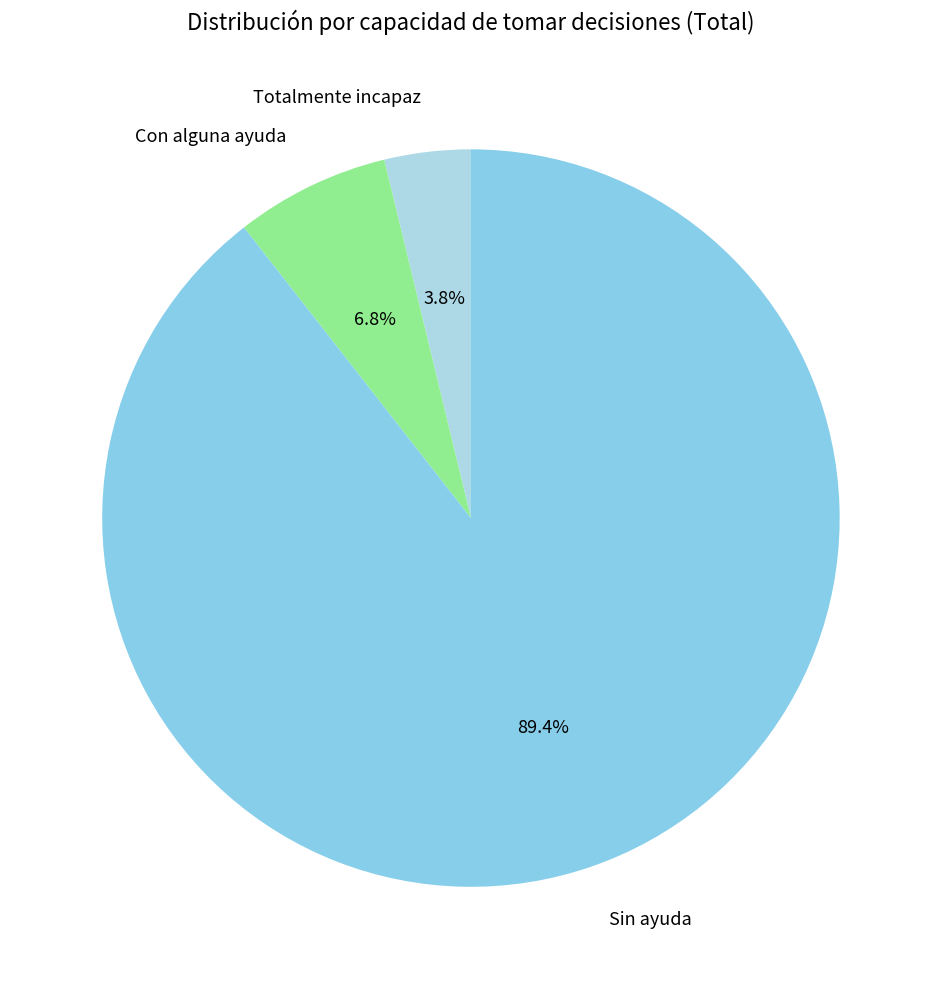

Which has a higher value, Con alguna ayuda or Sin ayuda?

Sin ayuda